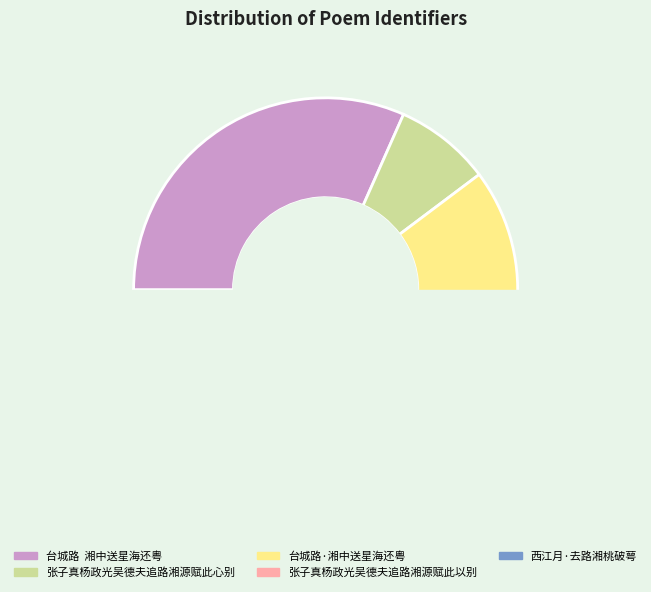

To the nearest percent, what is the average slice percentage?

20%